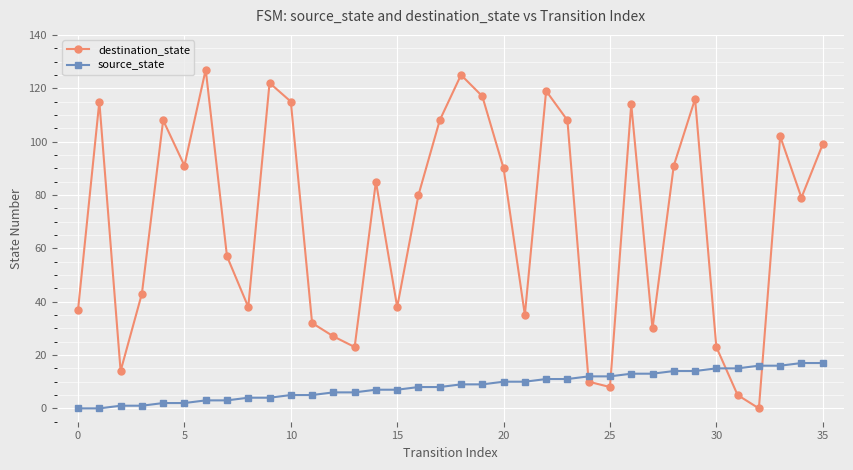

Rank the series by their maximum value, from highest to lowest.

destination_state, source_state